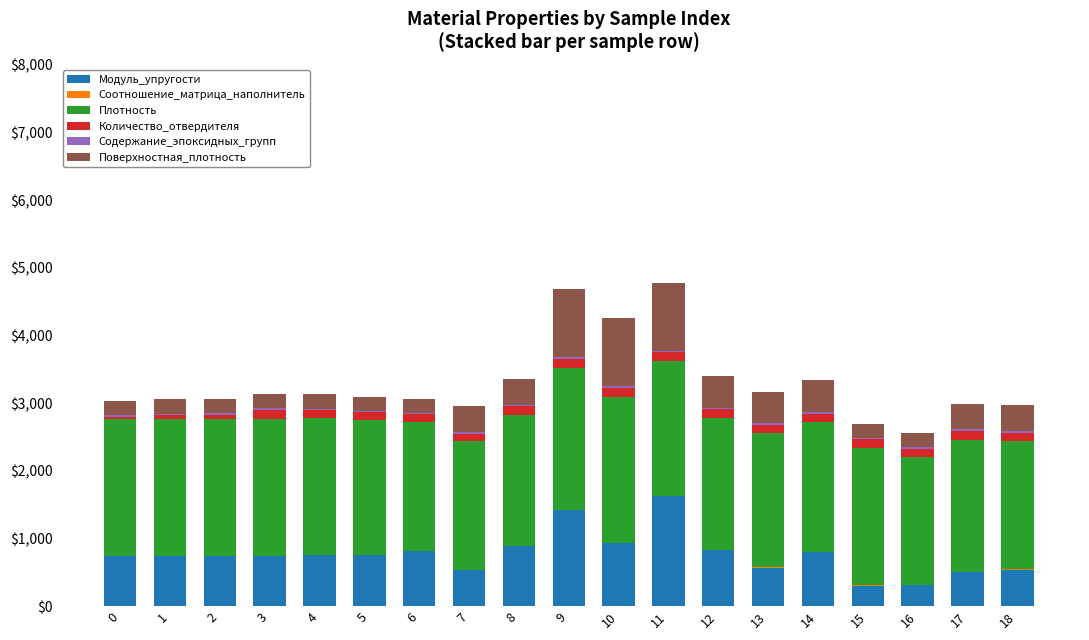

What is the highest value of the Модуль_упругости series?

1628.0